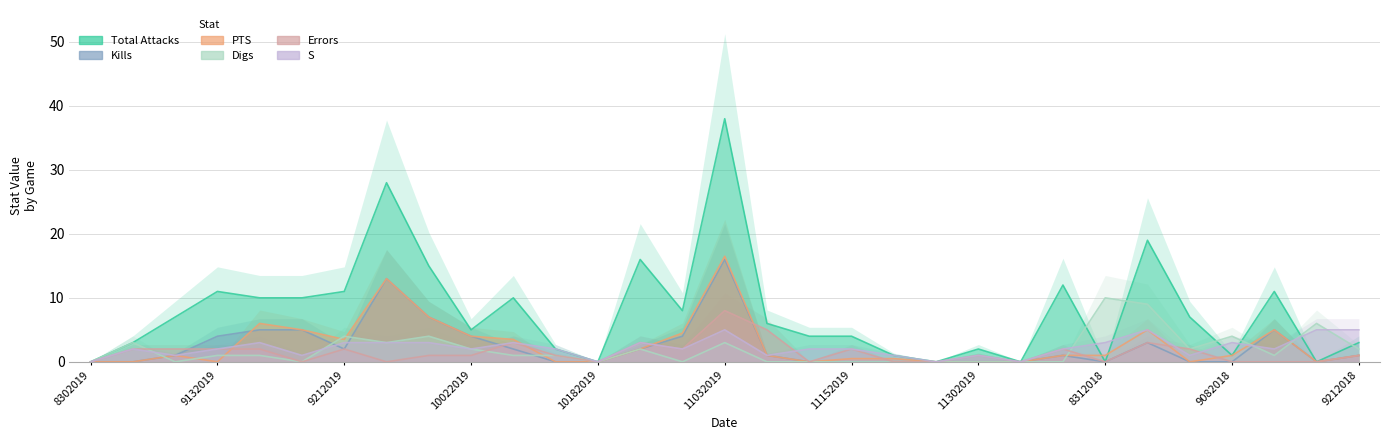

What is the sum of all Kills values?

76.0